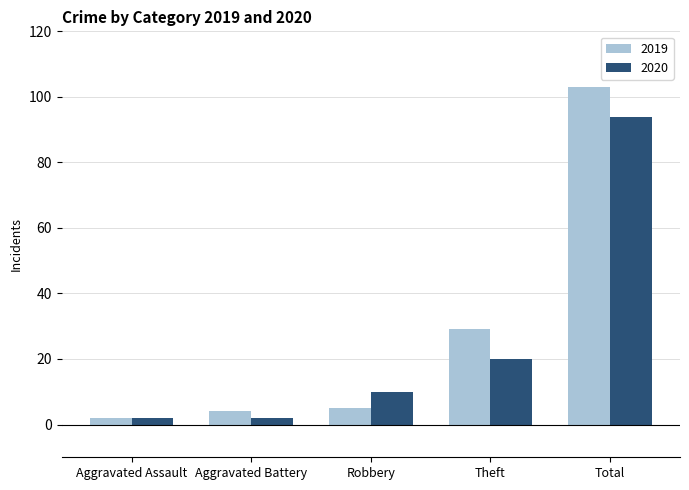

How many bars are there in each group?

2